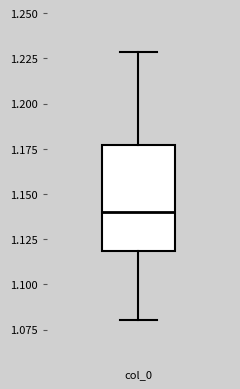

Transcribe this box plot: give where the median line is, the range the box spans, and where the two whiskers end, as read against the y-axis. The values are not printed on the chart, so give them approximately, as read against the axis.

median 1.140, box 1.120 to 1.175, whiskers 1.080 to 1.230